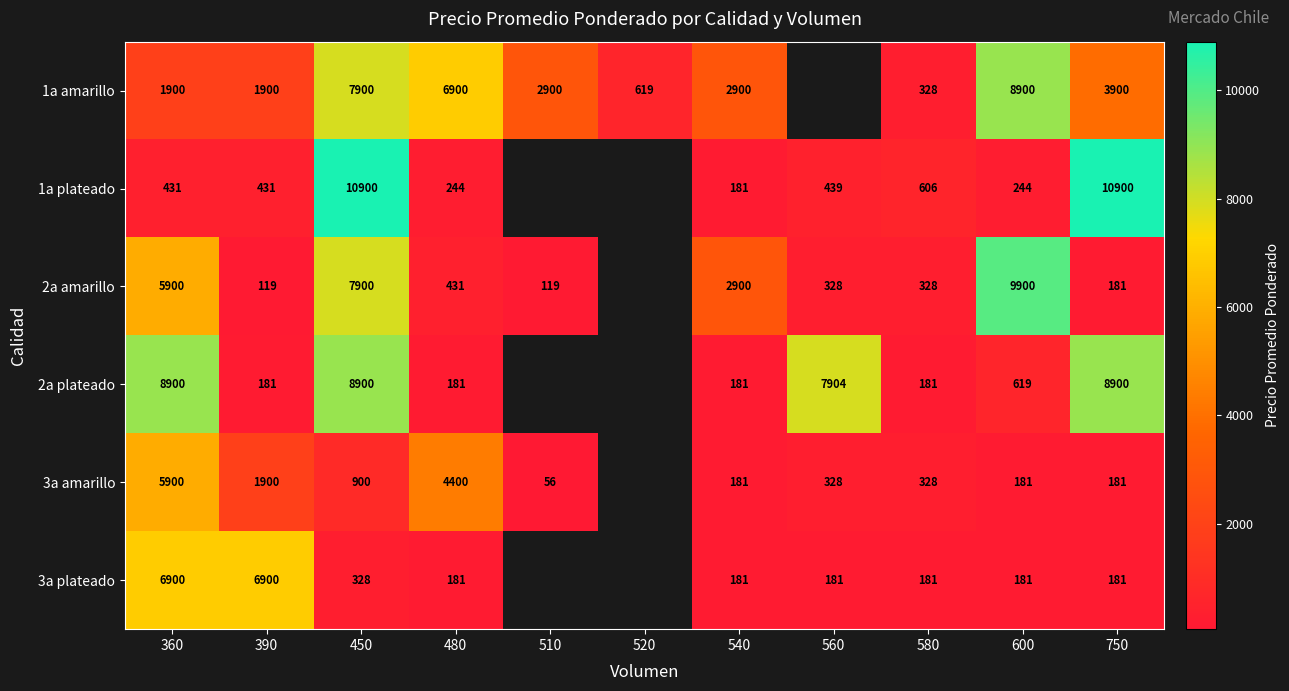

What is the sum of the 3a amarillo values at 480 and 600?

4581